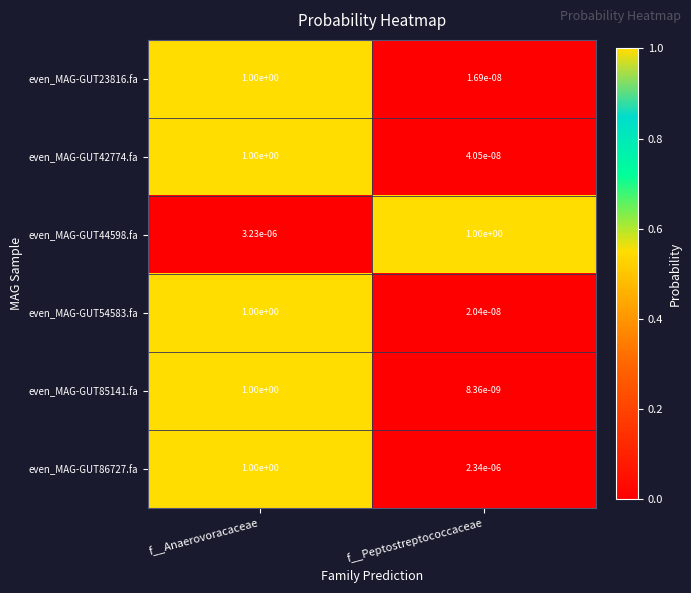

The value of even_MAG-GUT54583.fa at f__Anaerovoracaceae is 1.6. True or false?

False